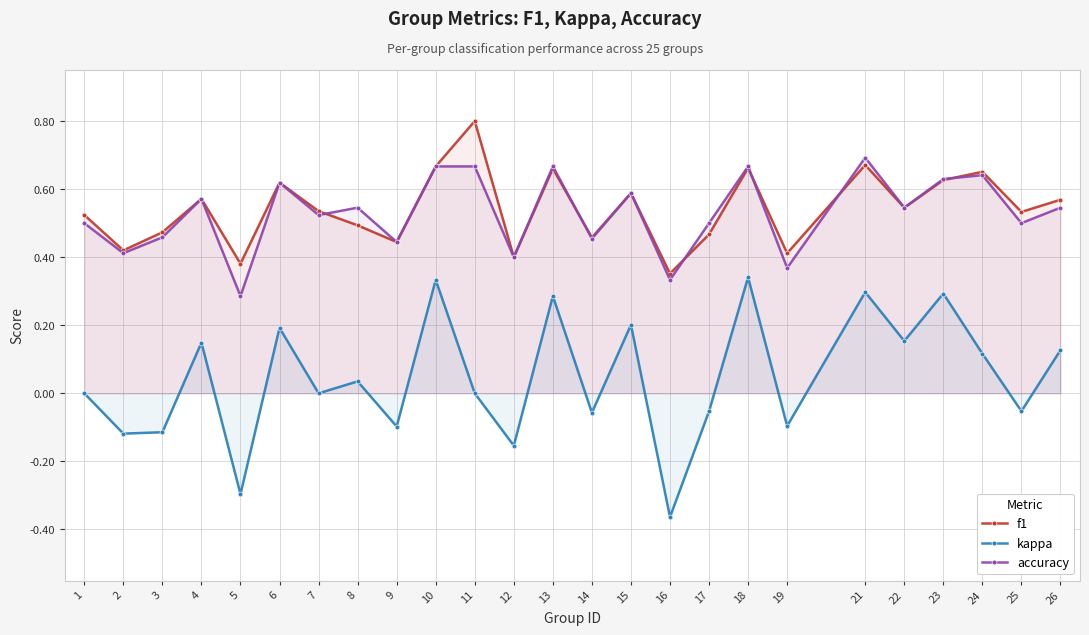

Reading left to right, list all the values displayed in this chart.

f1: 1=0.5	2=0.4	3=0.5	4=0.6	5=0.4	6=0.6	7=0.5	8=0.5	9=0.4	10=0.7	11=0.8	12=0.4	13=0.7	14=0.5	15=0.6	16=0.4	17=0.5	18=0.7	19=0.4	21=0.7	22=0.5	23=0.6	24=0.7	25=0.5	26=0.6
kappa: 1=0.0	2=-0.1	3=-0.1	4=0.1	5=-0.3	6=0.2	7=0.0	8=0.0	9=-0.1	10=0.3	11=0.0	12=-0.2	13=0.3	14=-0.1	15=0.2	16=-0.4	17=-0.1	18=0.3	19=-0.1	21=0.3	22=0.2	23=0.3	24=0.1	25=-0.1	26=0.1
accuracy: 1=0.5	2=0.4	3=0.5	4=0.6	5=0.3	6=0.6	7=0.5	8=0.5	9=0.4	10=0.7	11=0.7	12=0.4	13=0.7	14=0.5	15=0.6	16=0.3	17=0.5	18=0.7	19=0.4	21=0.7	22=0.5	23=0.6	24=0.6	25=0.5	26=0.5